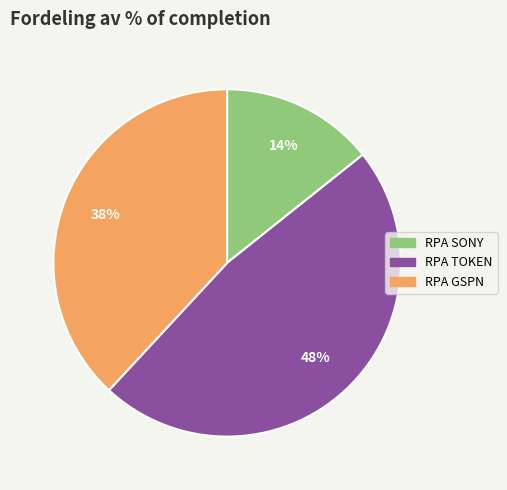

To the nearest percent, what is the average slice percentage?

33%